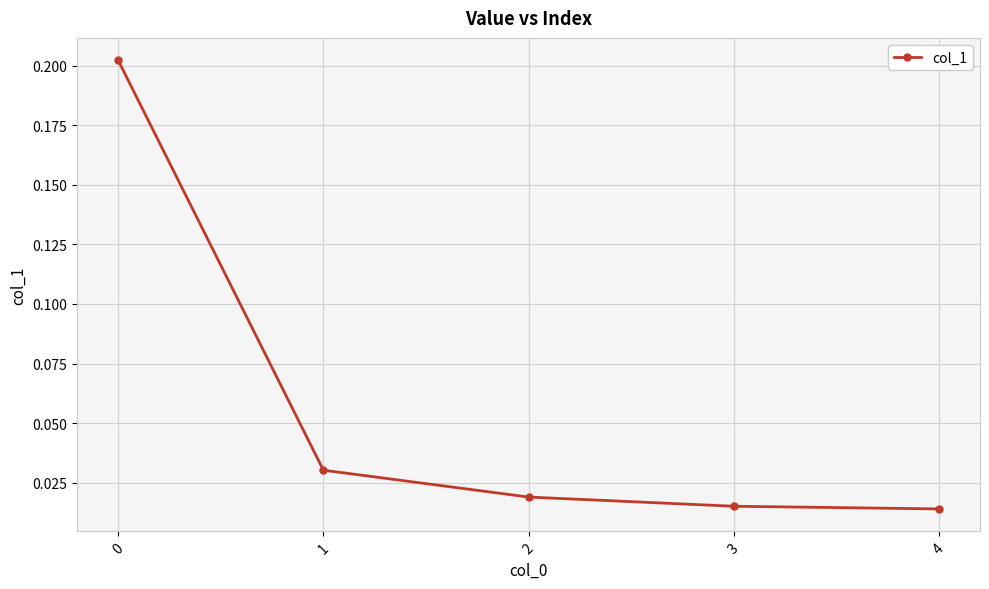

Is it true that the value at 0 is 0.1?

False